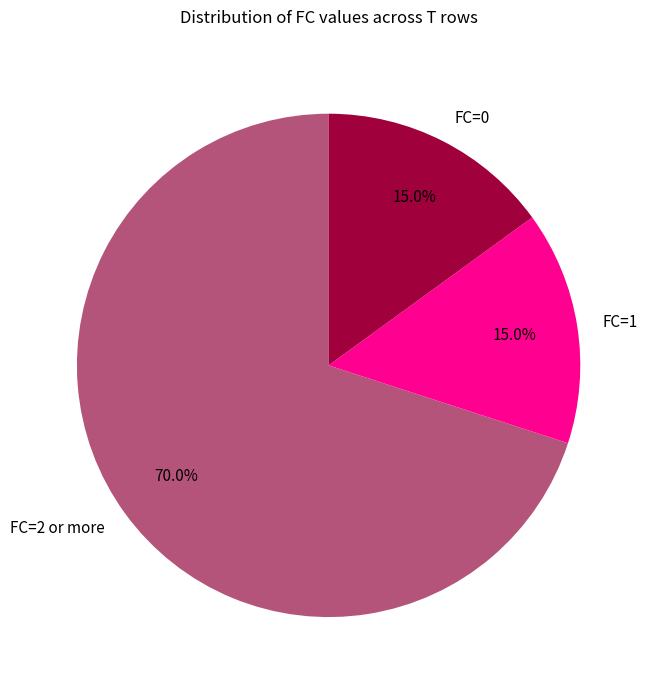

Which has a higher value, FC=2 or more or FC=1?

FC=2 or more